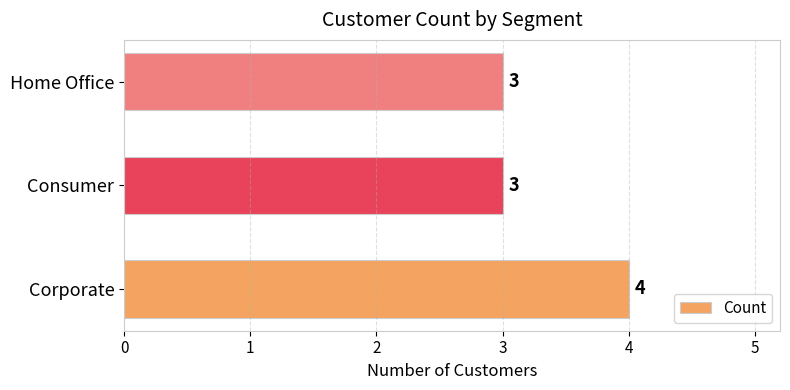

The chart shows a value of 5 at Corporate. True or false?

False